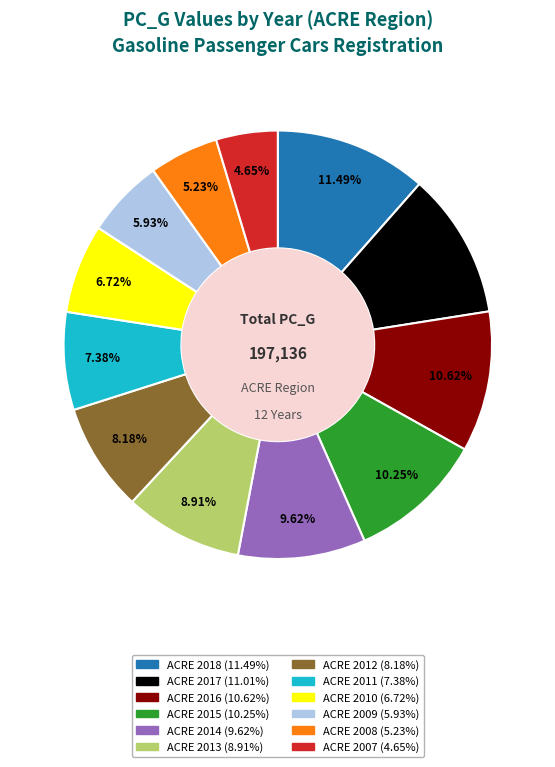

Is it true that ACRE 2018 is 11% of the pie?

True